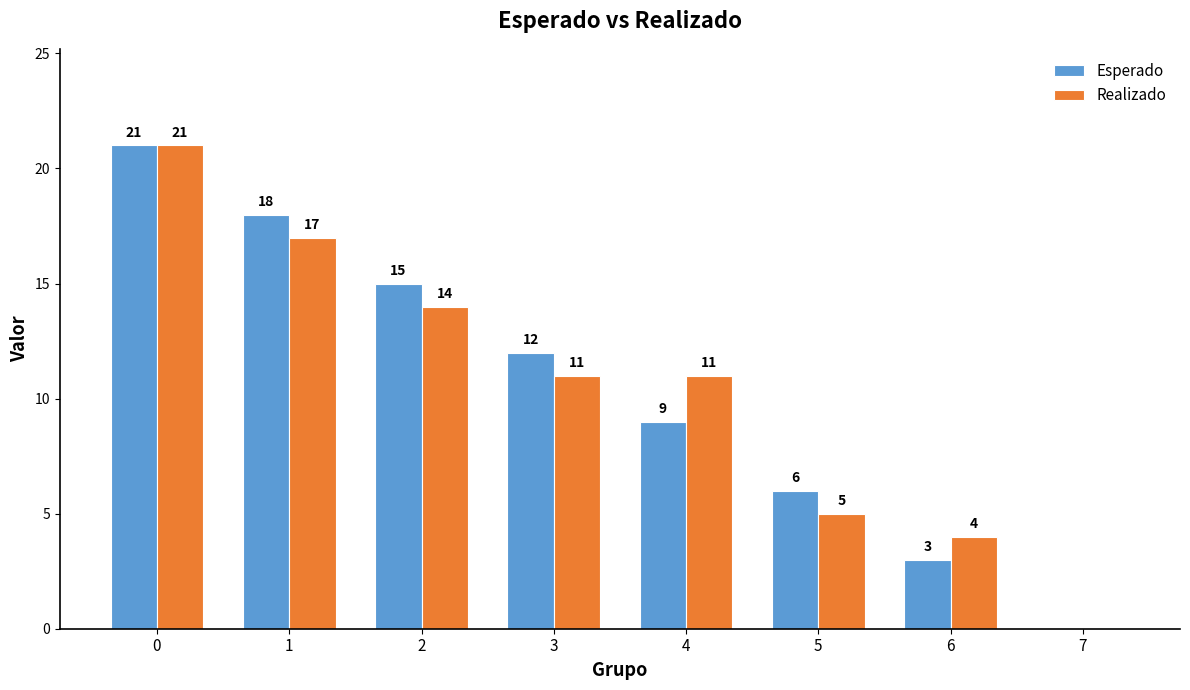

How many groups of bars are there?

8